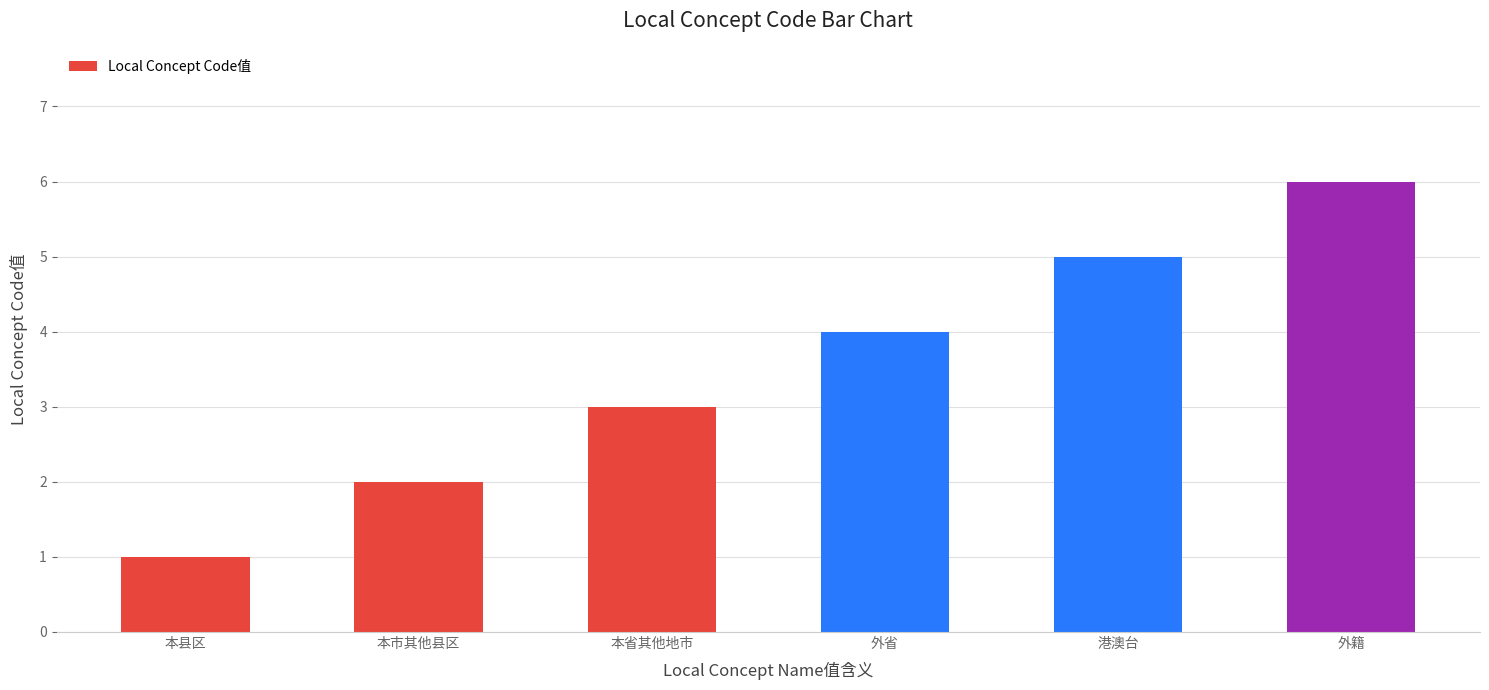

What is the maximum value shown in the chart?

6